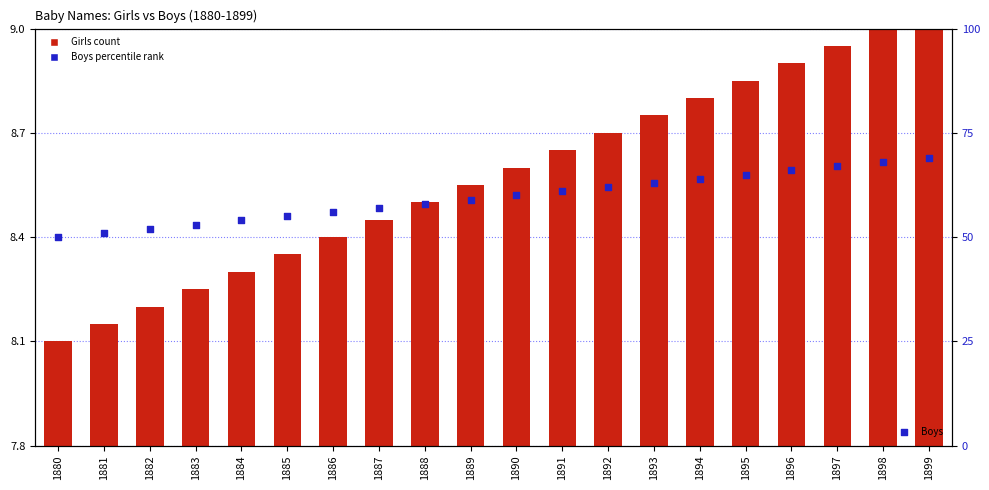

At how many categories does at least one series exceed 16?

20